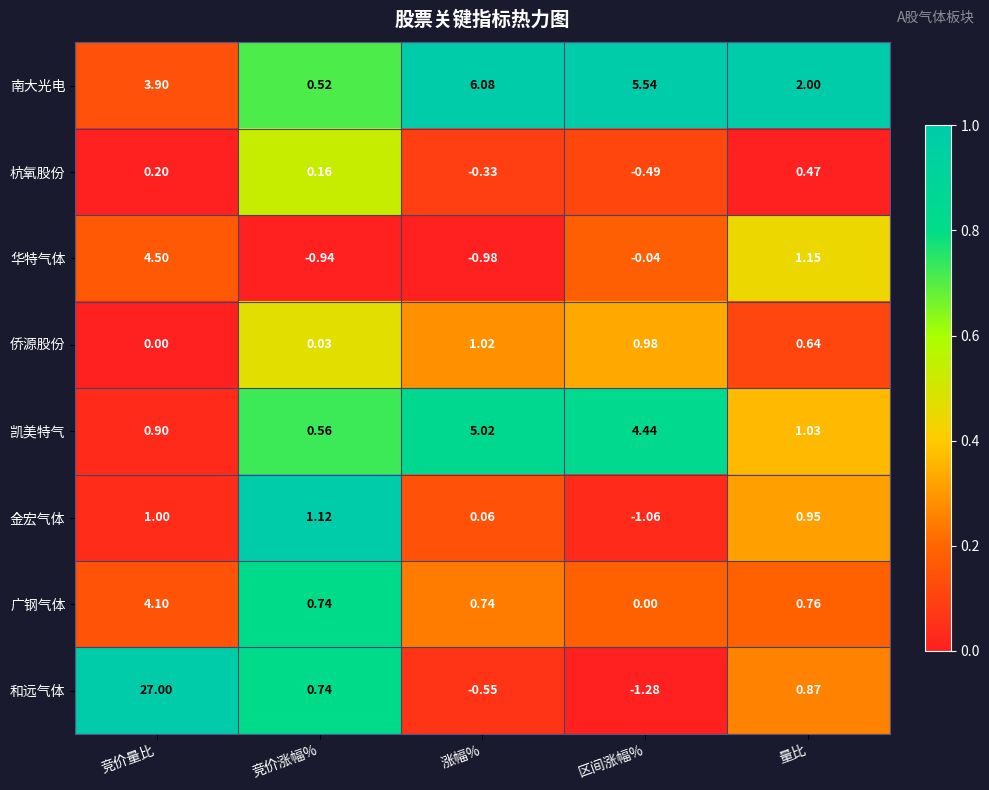

Which label corresponds to the smallest value in the chart?

区间涨幅%